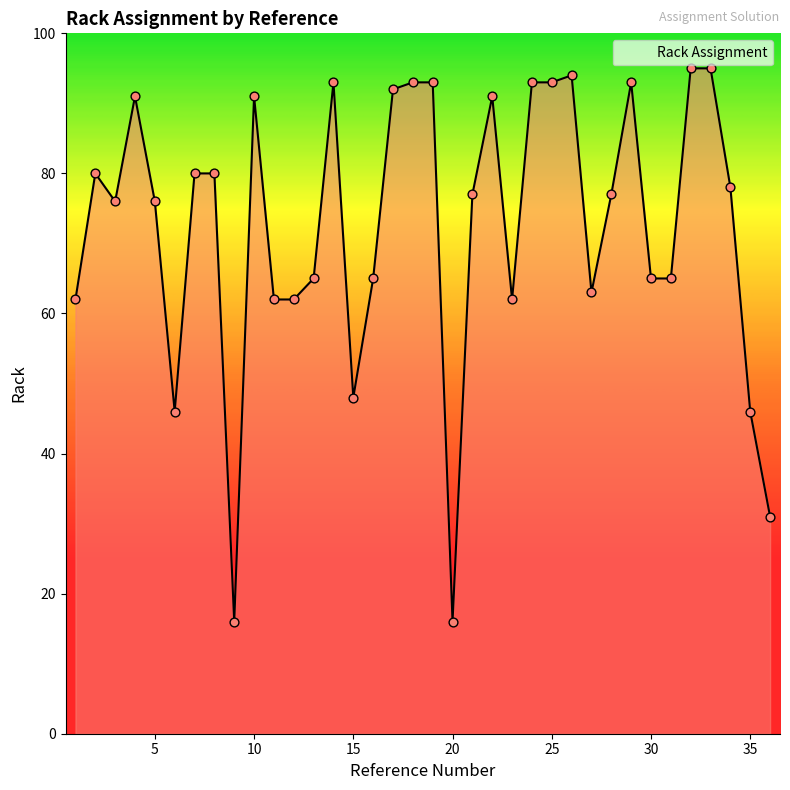

What is the maximum value shown in the chart?

95